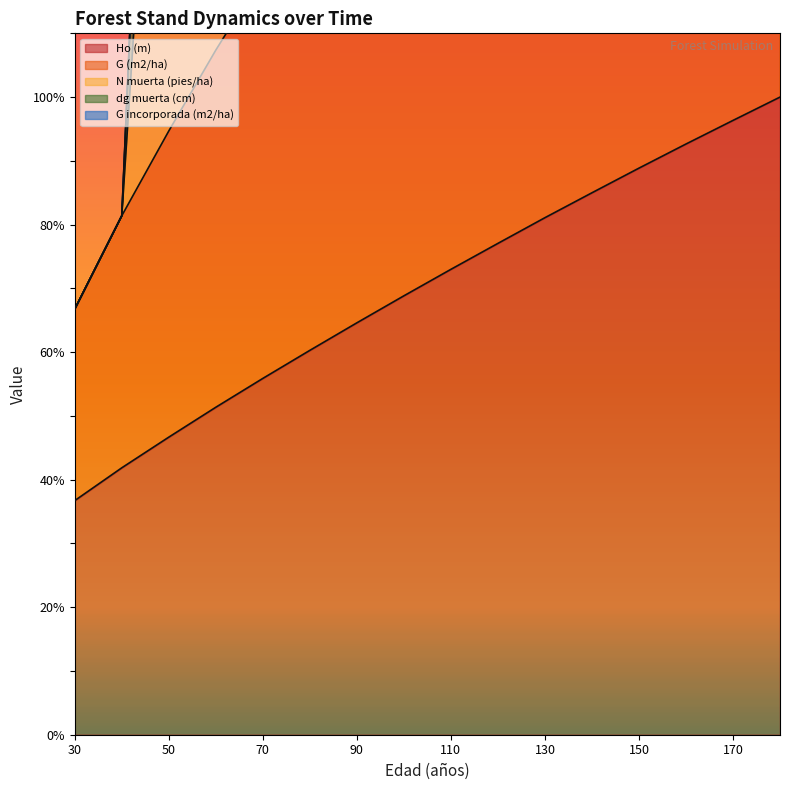

The Ho (m) series shows 134.7 at 130. True or false?

False